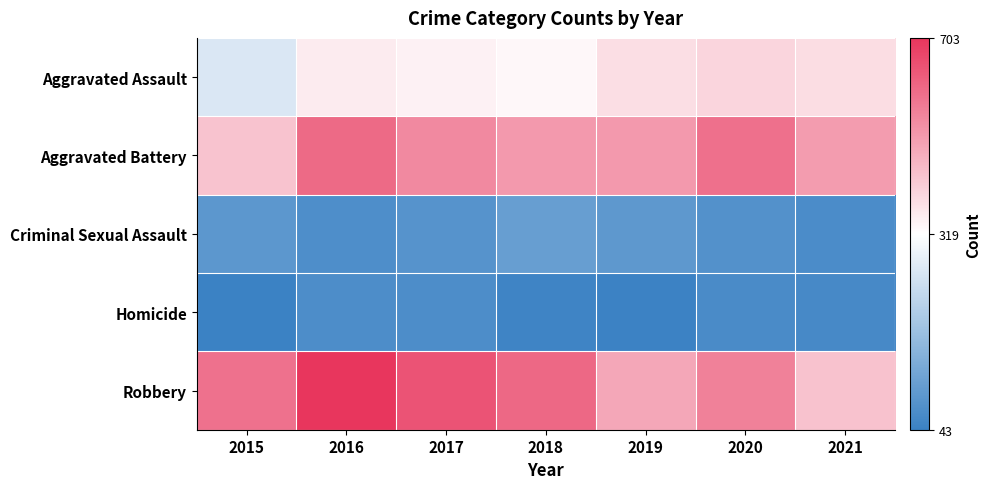

Which category has the highest value across all series?

2016